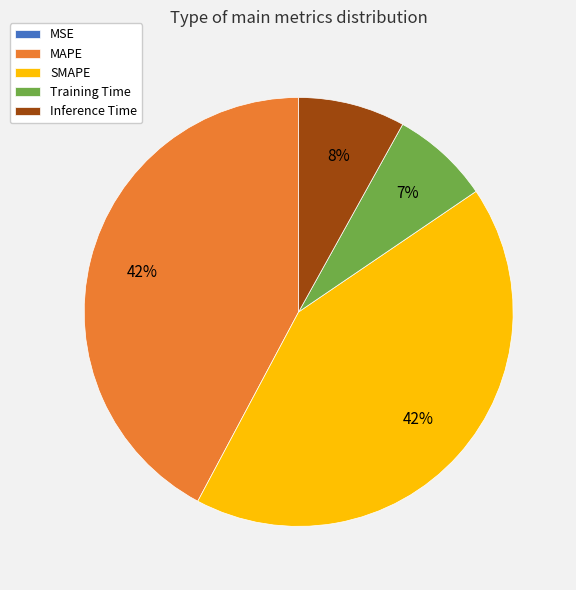

The SMAPE slice represents 32% of the pie. True or false?

False